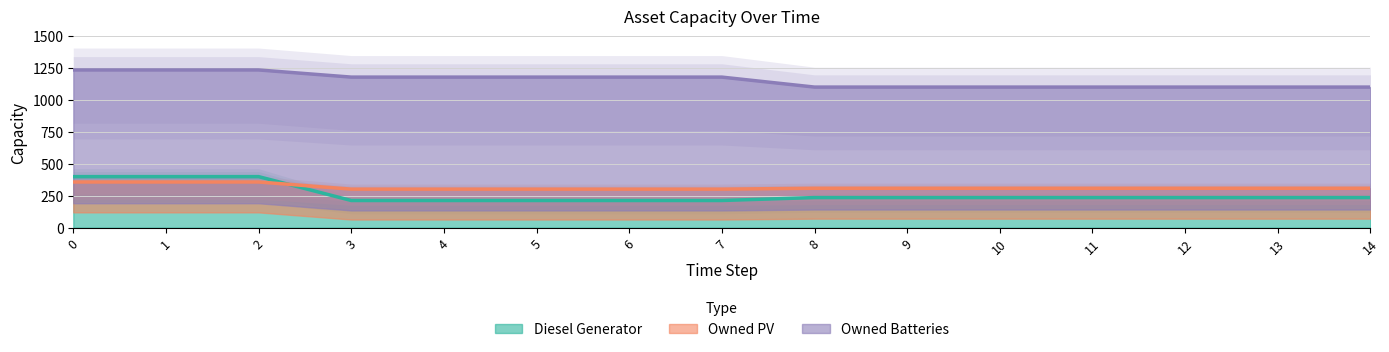

What are all the series names shown in the legend?

Diesel Generator, Owned PV, Owned Batteries